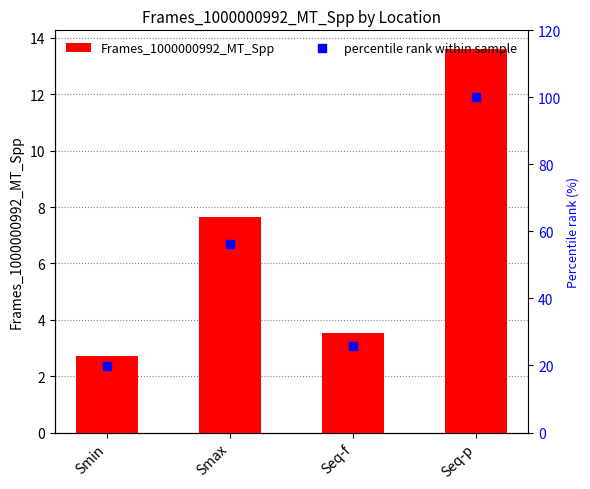

Which series has the largest total across all categories?

percentile rank within sample